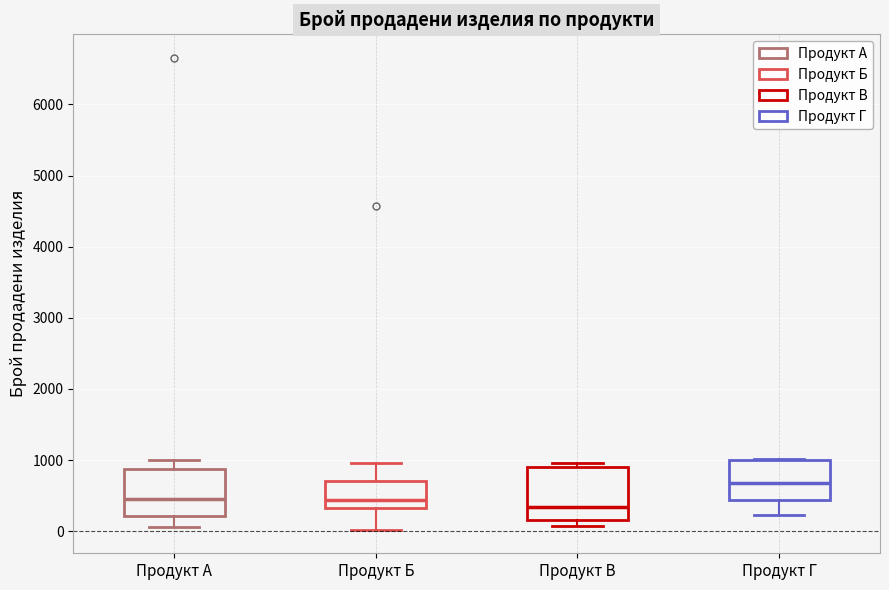

Reading left to right, read every box against the y-axis: the position of its median line, the range the box covers, and the ends of its whiskers. The values are not printed on the chart, so give them approximately, as read against the axis.

Продукт А: median 500, box 200 to 900, whiskers 100 to 1000
Продукт Б: median 400, box 300 to 700, whiskers 0 to 1000
Продукт В: median 300, box 200 to 900, whiskers 100 to 1000
Продукт Г: median 700, box 400 to 1000, whiskers 200 to 1000